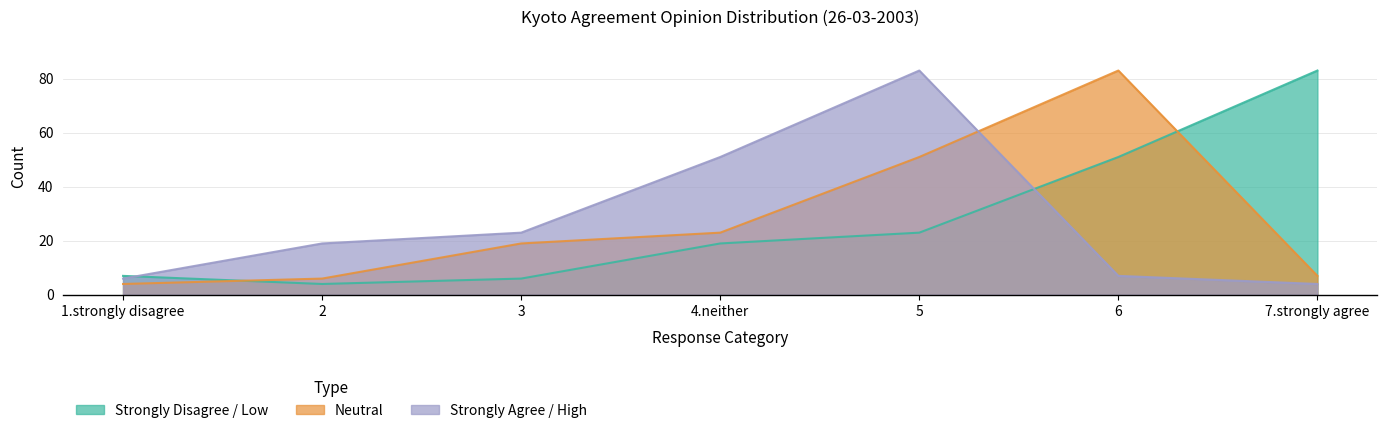

What position from the right is 7.strongly agree?

1